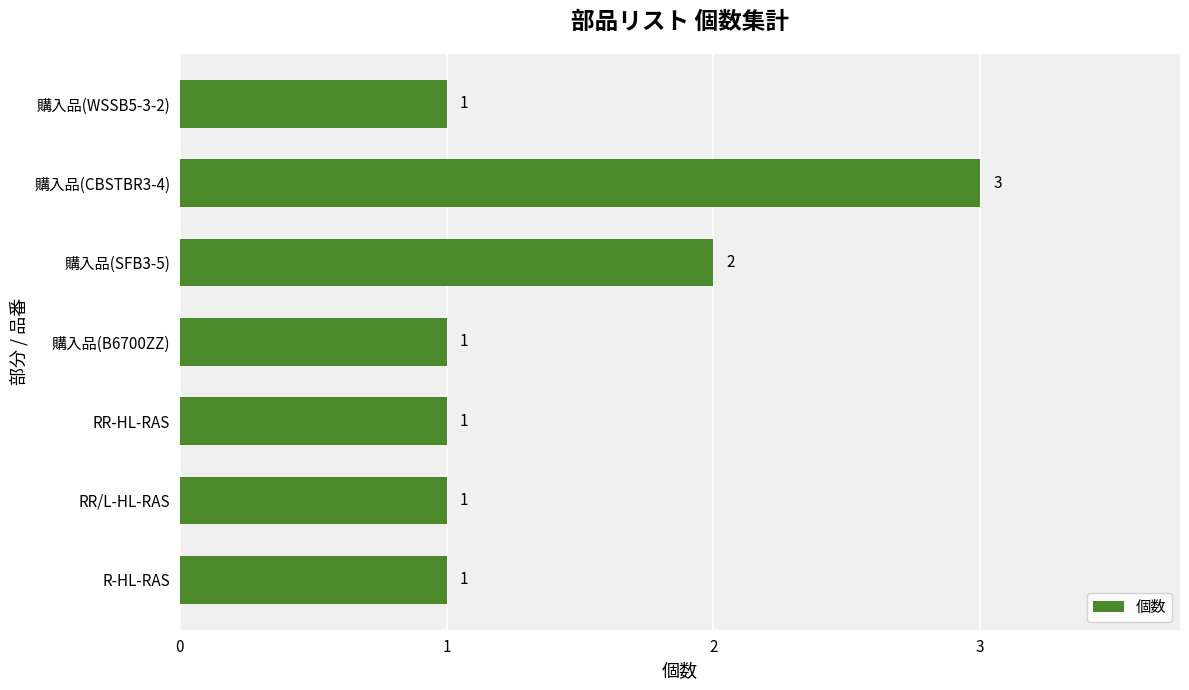

Approximately how many times larger is the value at 購入品(SFB3-5) compared to 購入品(WSSB5-3-2)?

2.0